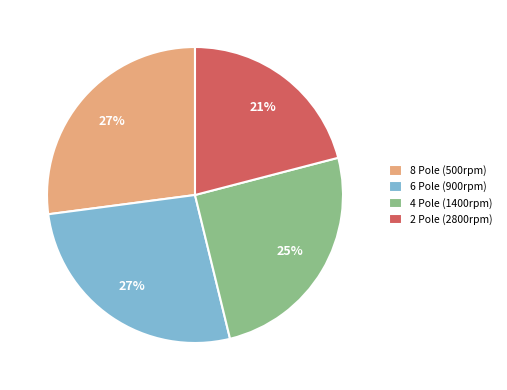

True or false: 2 Pole (2800rpm) accounts for 21% of the total.

True